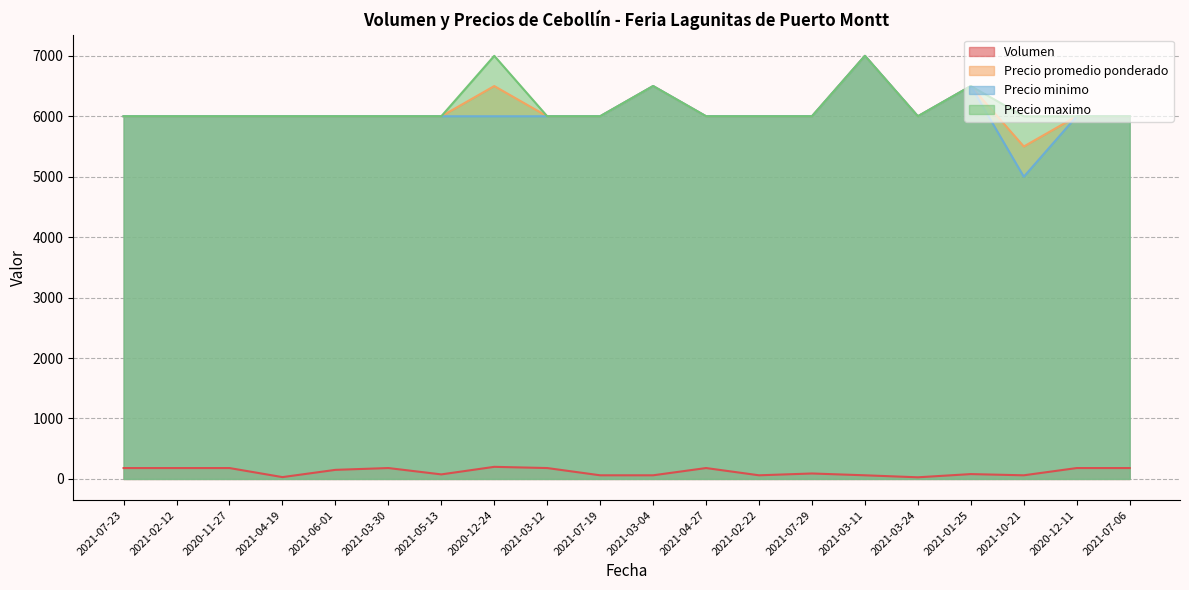

True or false: Precio promedio ponderado and Precio minimo intersect in this chart.

False